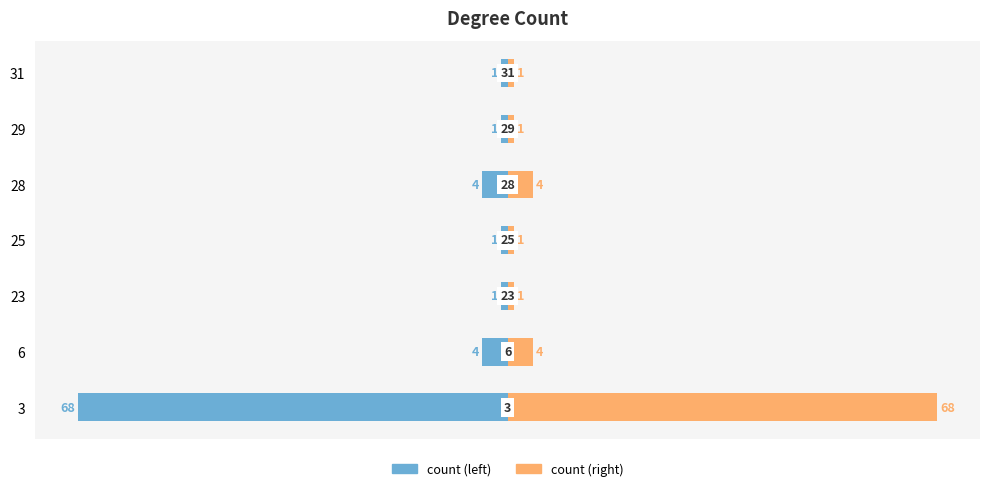

Between 3 and 25, which is larger?

25